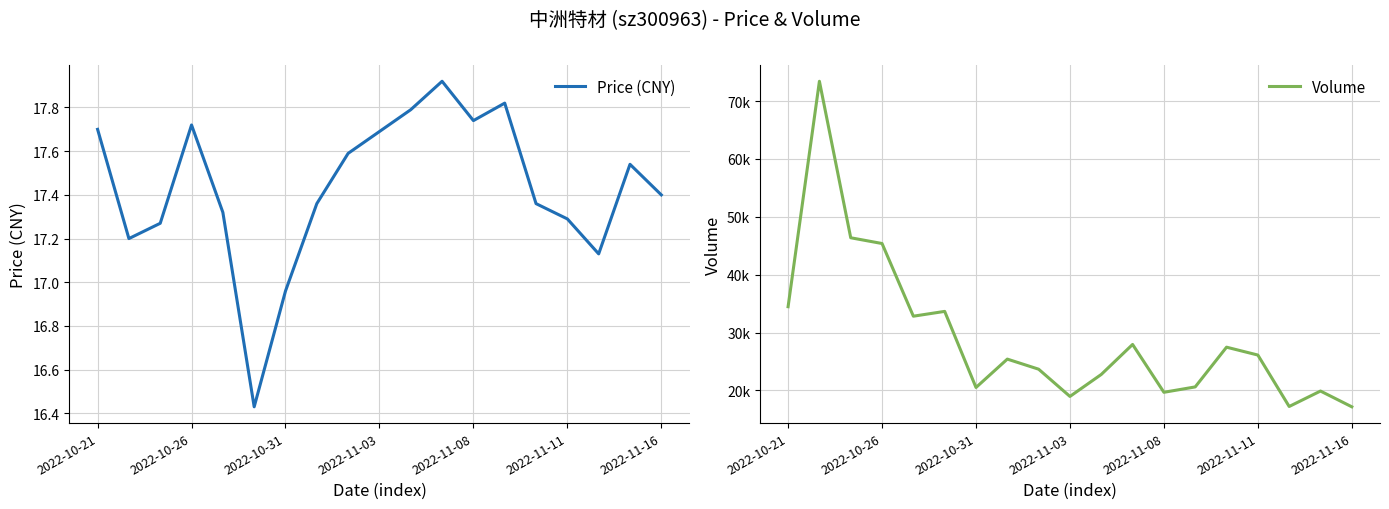

Reading left to right, transcribe all the data shown in this chart.

Price (CNY): 17.7	17.2	17.3	17.7	17.3	16.4	17.0	17.4	17.6	17.7	17.8	17.9	17.7	17.8	17.4	17.3	17.1	17.5	17.4
Volume: 34467.0	73424.0	46381.0	45387.0	32826.0	33657.0	20506.0	25410.0	23667.0	18960.0	22759.0	27943.0	19675.0	20606.0	27471.0	26112.0	17221.0	19891.0	17166.0